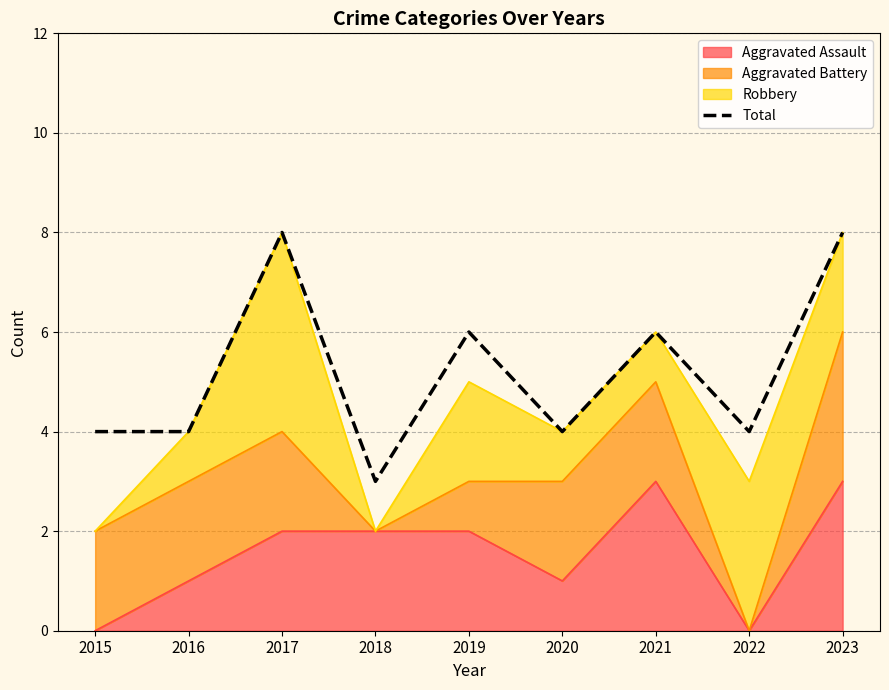

Rank the categories by value from lowest to highest.

2018, 2015, 2016, 2020, 2022, 2019, 2021, 2017, 2023